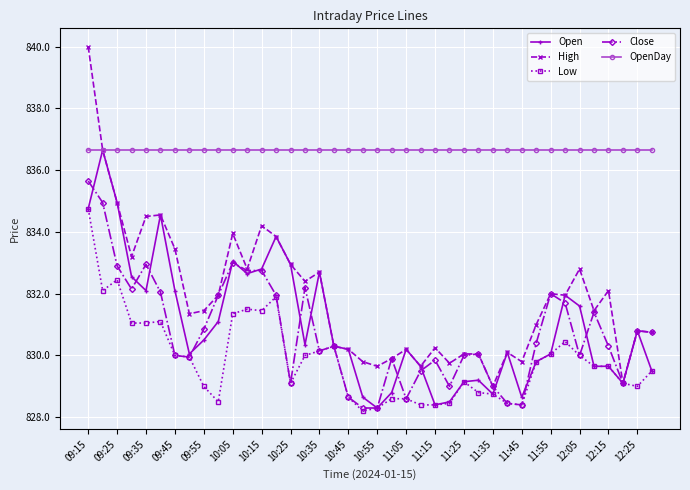

Which series has the largest total across all categories?

OpenDay